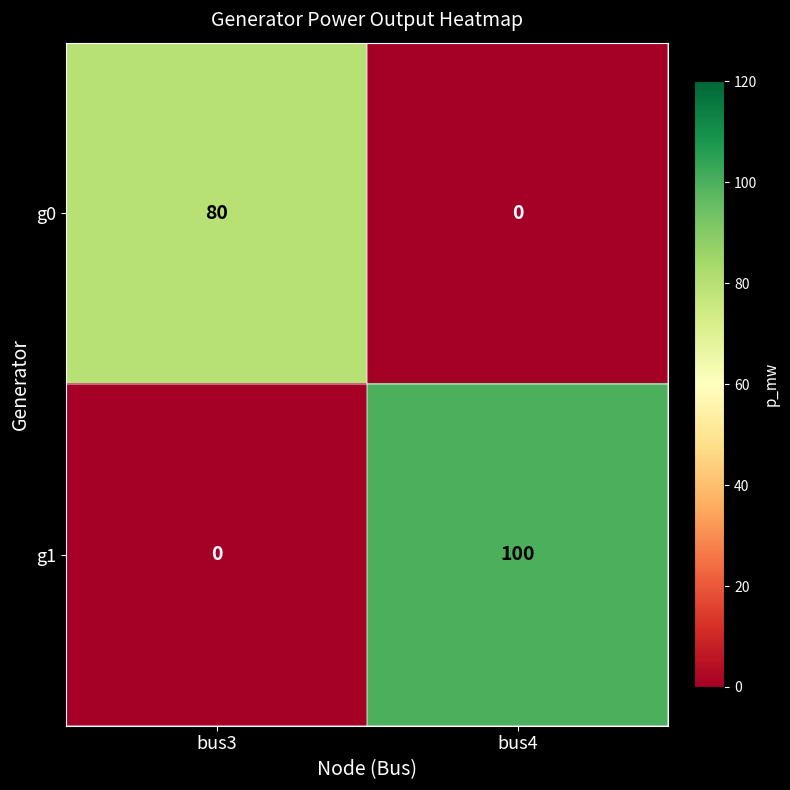

The g1 series shows 69 at bus4. True or false?

False